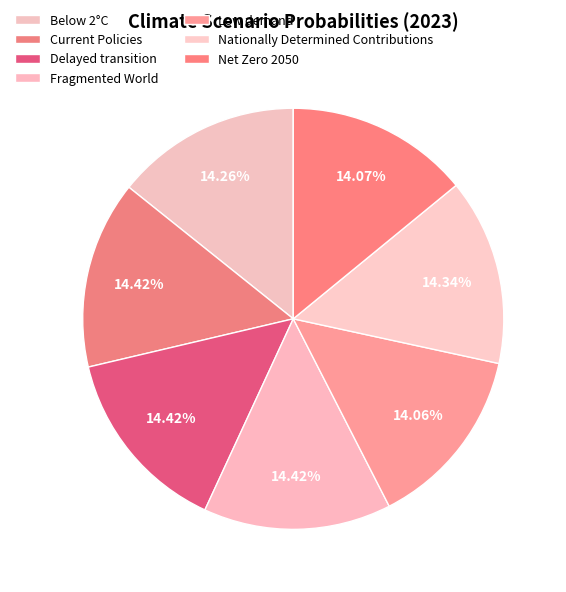

The Delayed transition slice represents 28% of the pie. True or false?

False